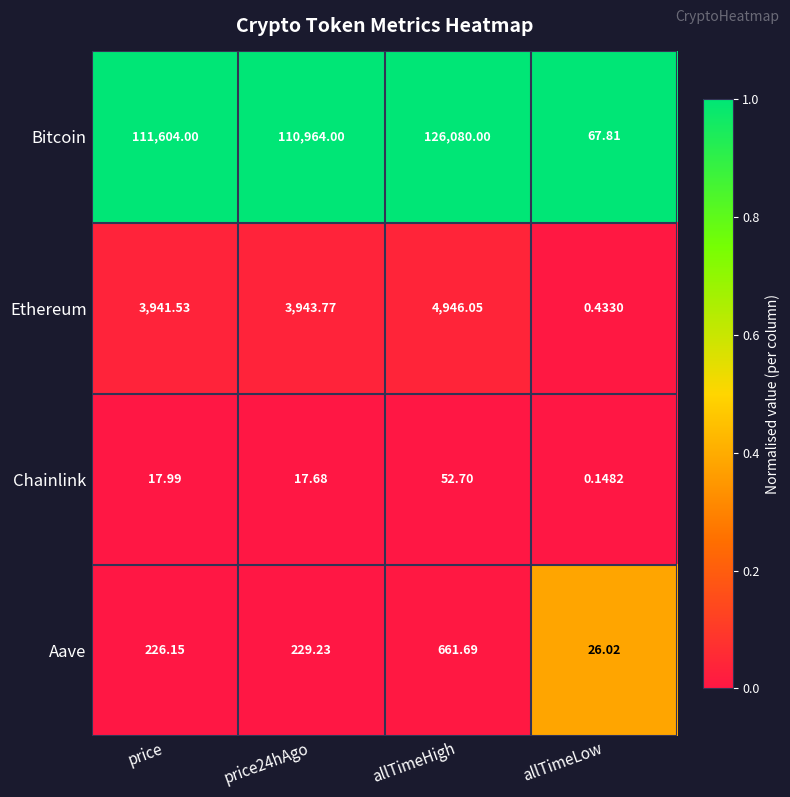

What is the difference between the highest and lowest values at price?

111586.0